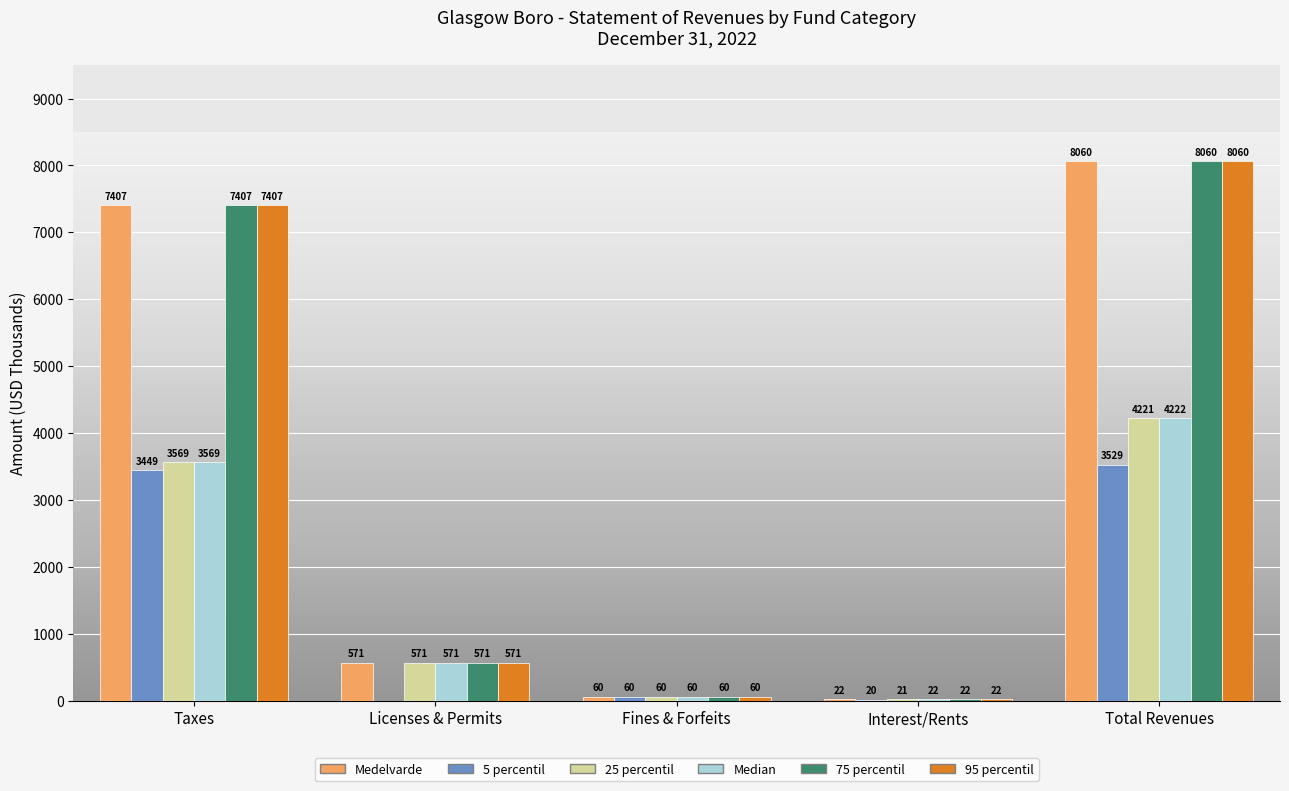

Reading left to right, transcribe all the data shown in this chart.

Medelvarde: Taxes=7407	Licenses & Permits=571	Fines & Forfeits=60	Interest/Rents=22	Total Revenues=8060
5 percentil: Taxes=3449	Licenses & Permits=0	Fines & Forfeits=60	Interest/Rents=20	Total Revenues=3529
25 percentil: Taxes=3569	Licenses & Permits=571	Fines & Forfeits=60	Interest/Rents=21	Total Revenues=4221
Median: Taxes=3569	Licenses & Permits=571	Fines & Forfeits=60	Interest/Rents=22	Total Revenues=4222
75 percentil: Taxes=7407	Licenses & Permits=571	Fines & Forfeits=60	Interest/Rents=22	Total Revenues=8060
95 percentil: Taxes=7407	Licenses & Permits=571	Fines & Forfeits=60	Interest/Rents=22	Total Revenues=8060